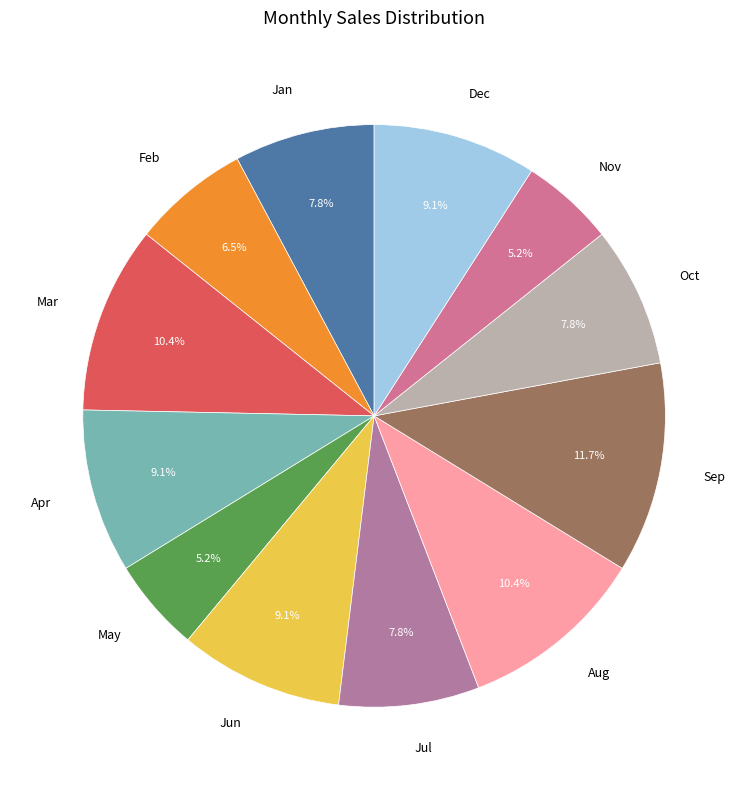

The May slice represents 5% of the pie. True or false?

True